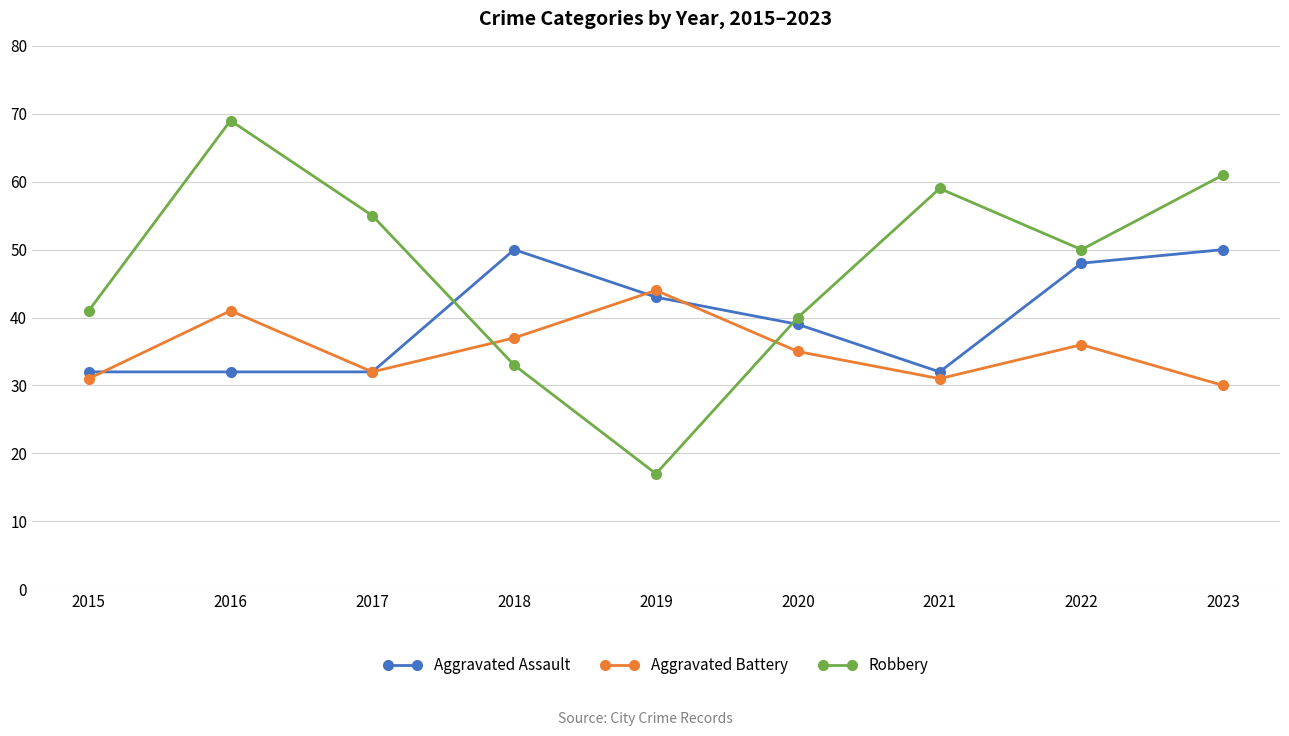

Rank the series by their maximum value, from highest to lowest.

Robbery, Aggravated Assault, Aggravated Battery